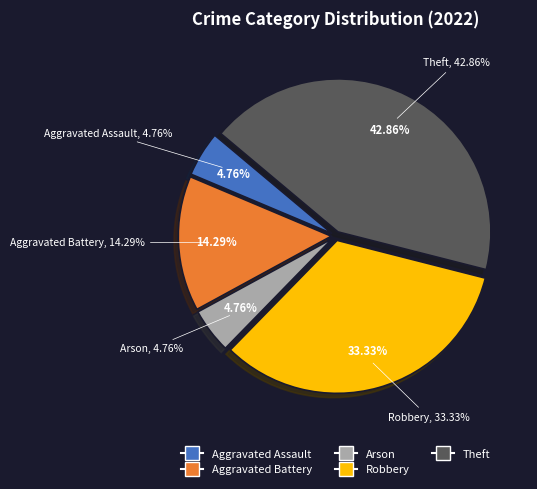

Approximately how many times larger is the value at Theft compared to Aggravated Battery?

3.0